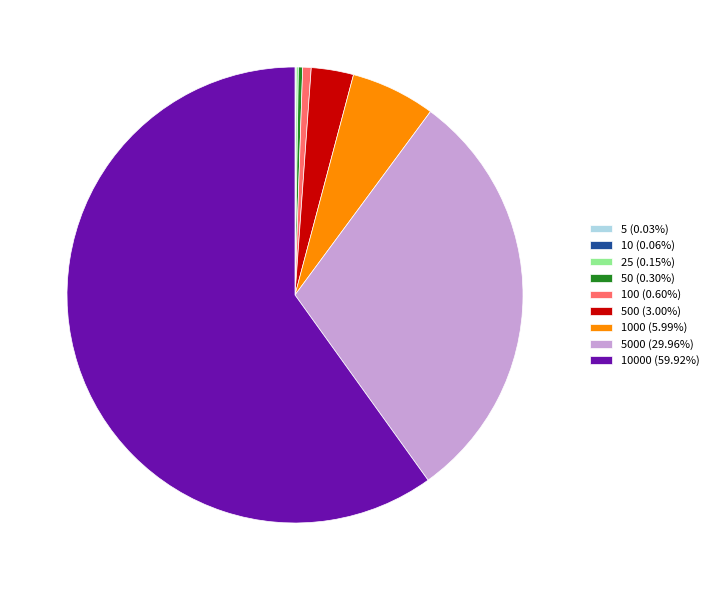

Does any single category account for the majority?

Yes